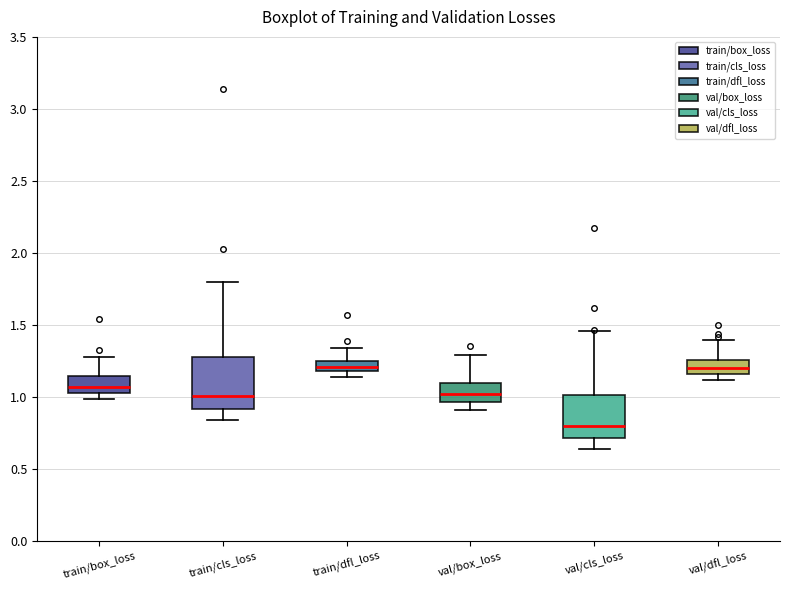

Where does the upper whisker of the box for val/cls_loss end on the y-axis? The values are not printed on the chart, so give them approximately, as read against the axis.

1.45